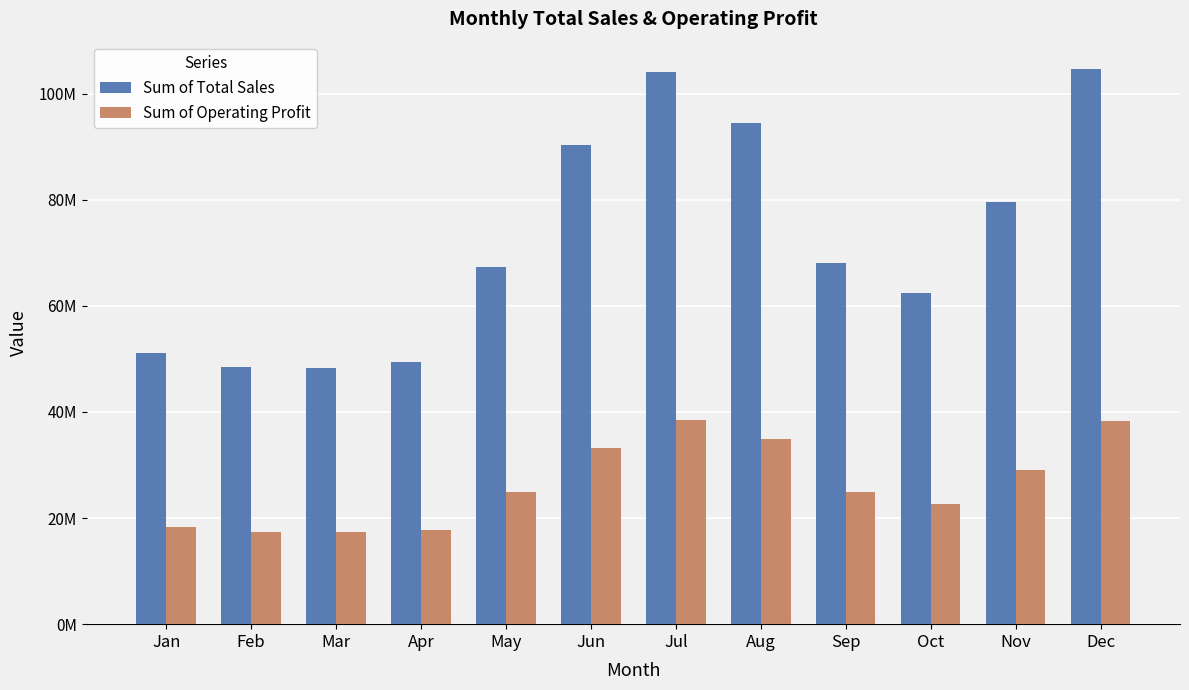

Does the chart contain stacked bars?

No